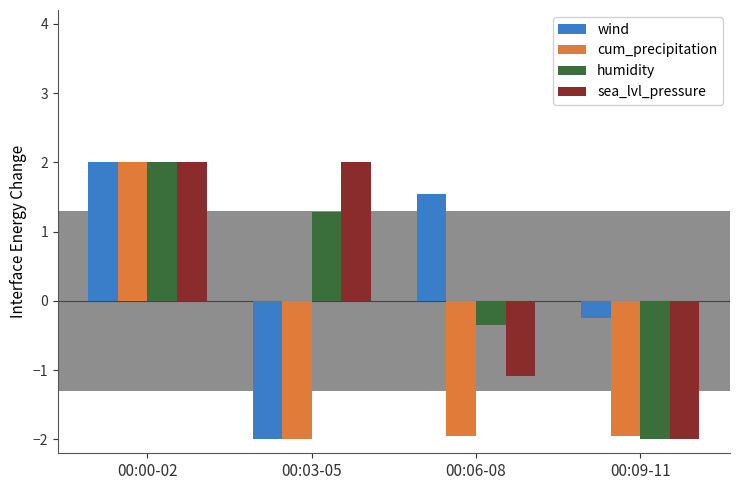

What is the label of the 3rd bar from the right?

00:03-05